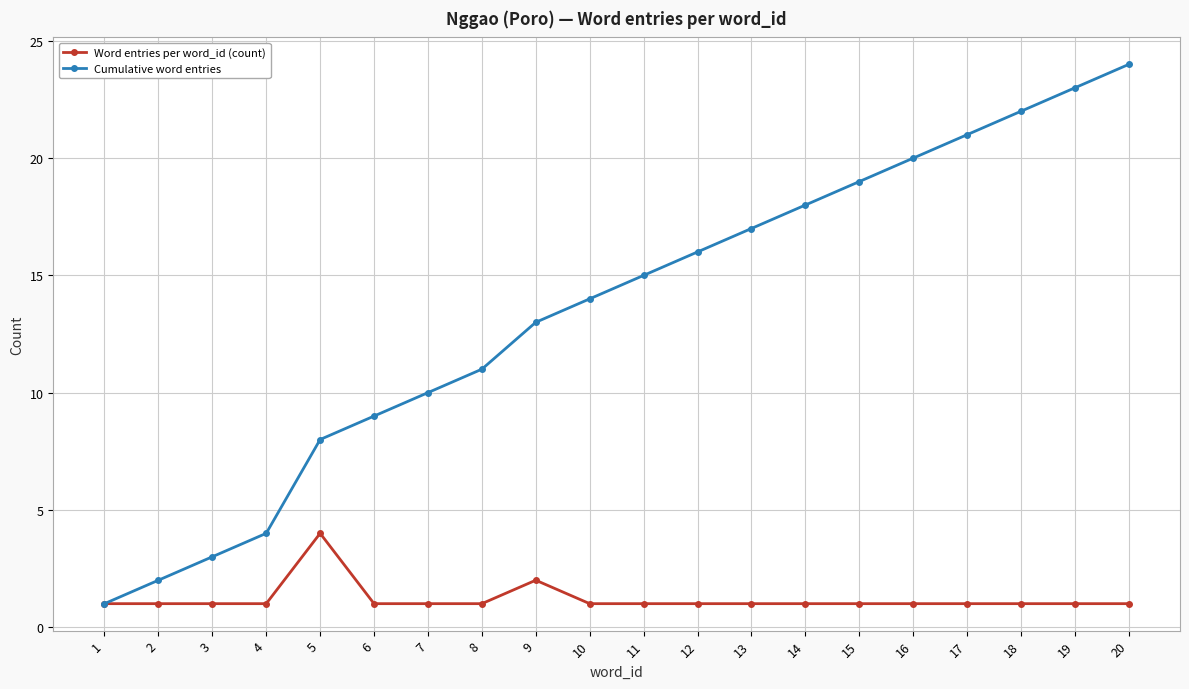

What is the difference between the second highest and minimum values in the Cumulative word entries series?

22